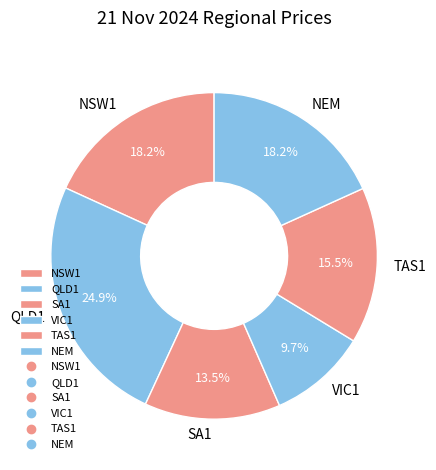

How many slices are in this pie chart?

6